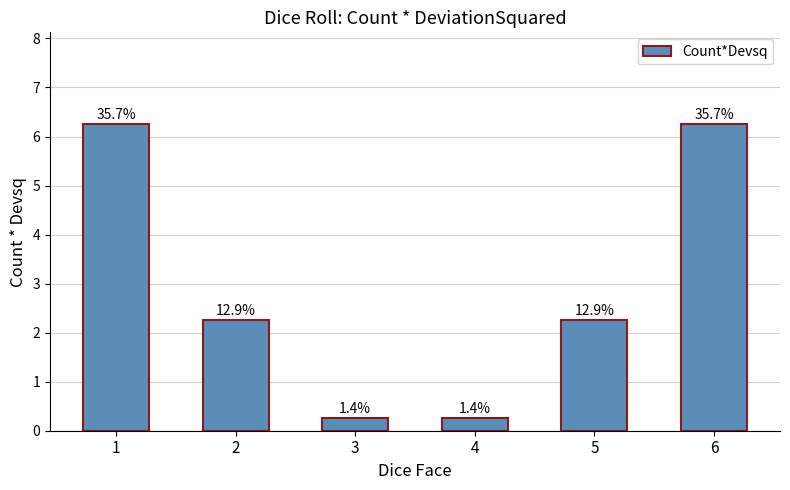

List the labels in order of value, largest first.

1, 6, 2, 5, 3, 4